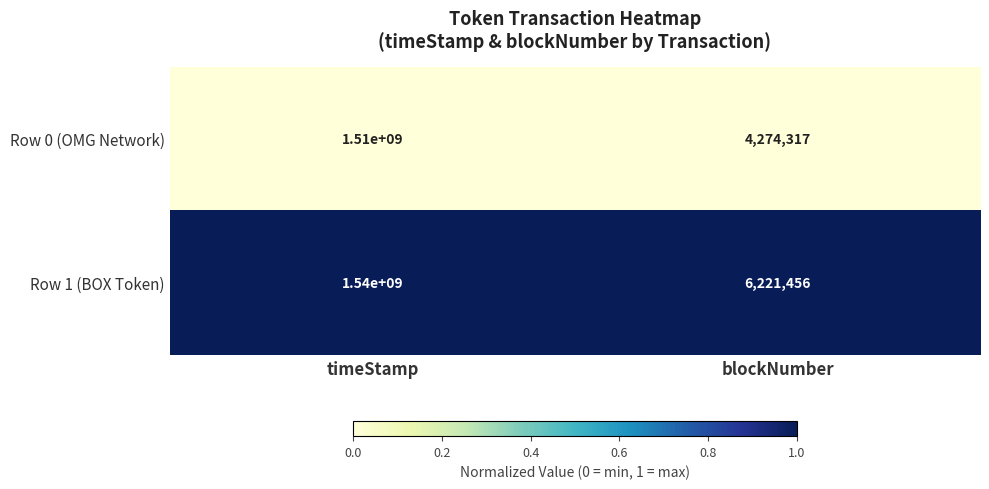

What is the difference between the Row 0 (OMG Network) values at blockNumber and timeStamp?

1505725683